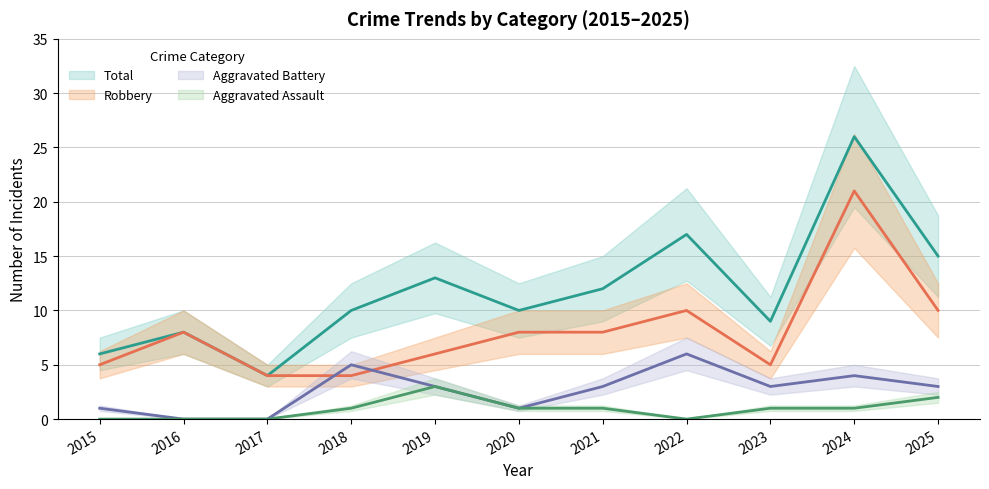

List the series in order of their peak value, highest first.

Total, Robbery, Aggravated Battery, Aggravated Assault